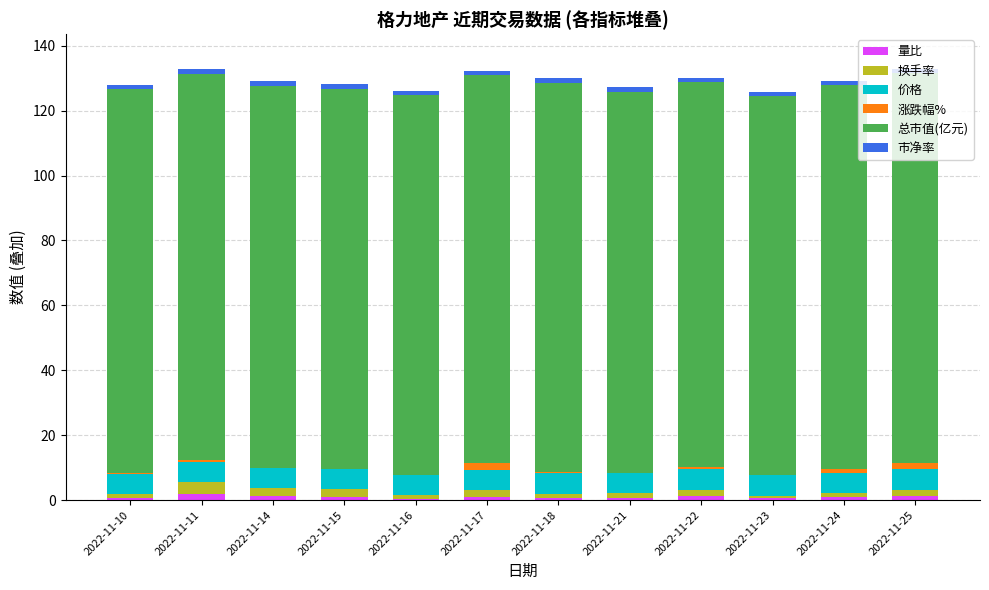

The 量比 series shows 1.2 at 2022-11-22. True or false?

True